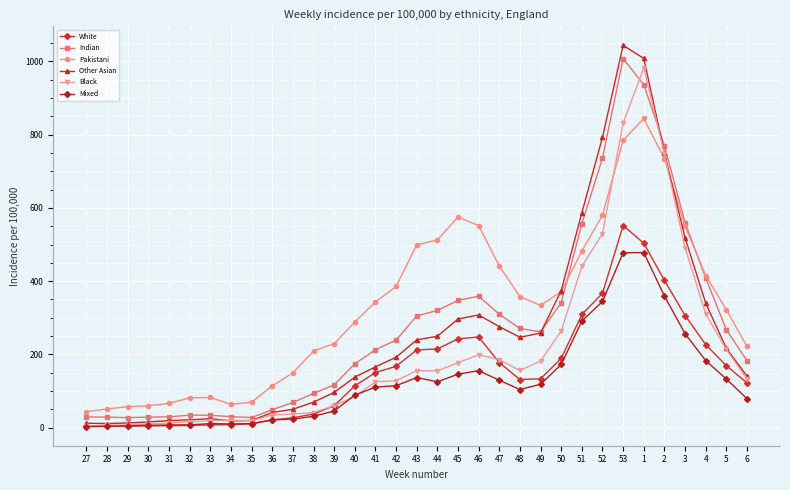

What is the minimum value for Pakistani?

43.8